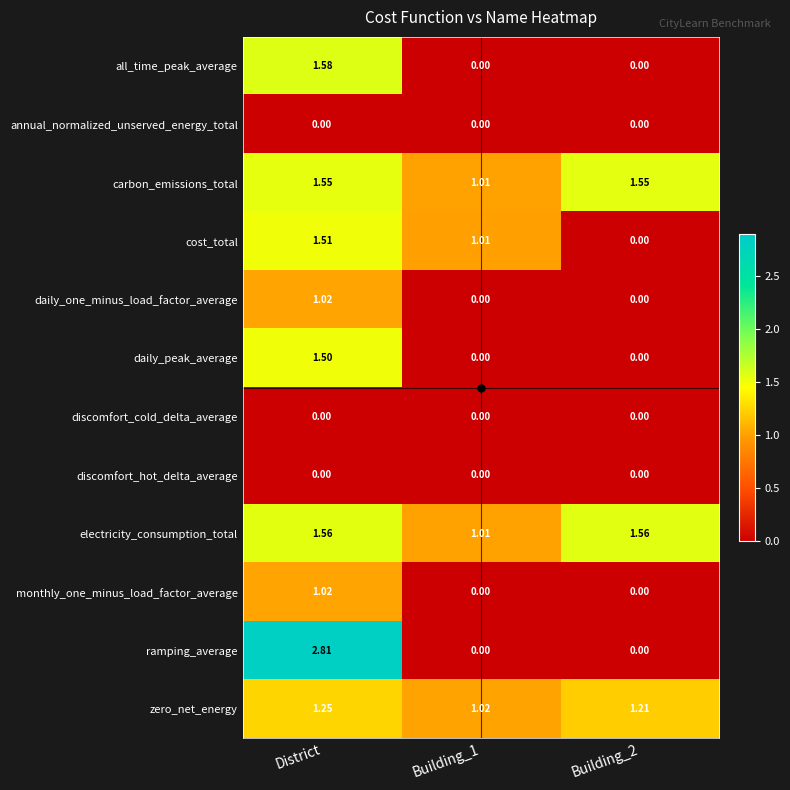

Which series changed the most between District and Building_2?

ramping_average